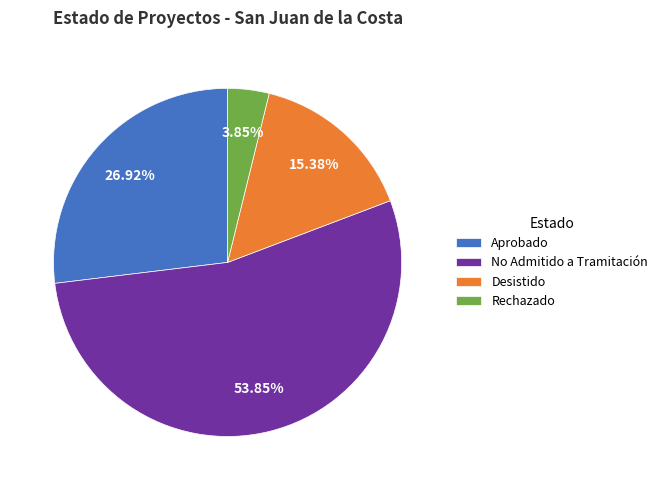

Which slice is the largest?

No Admitido a Tramitación